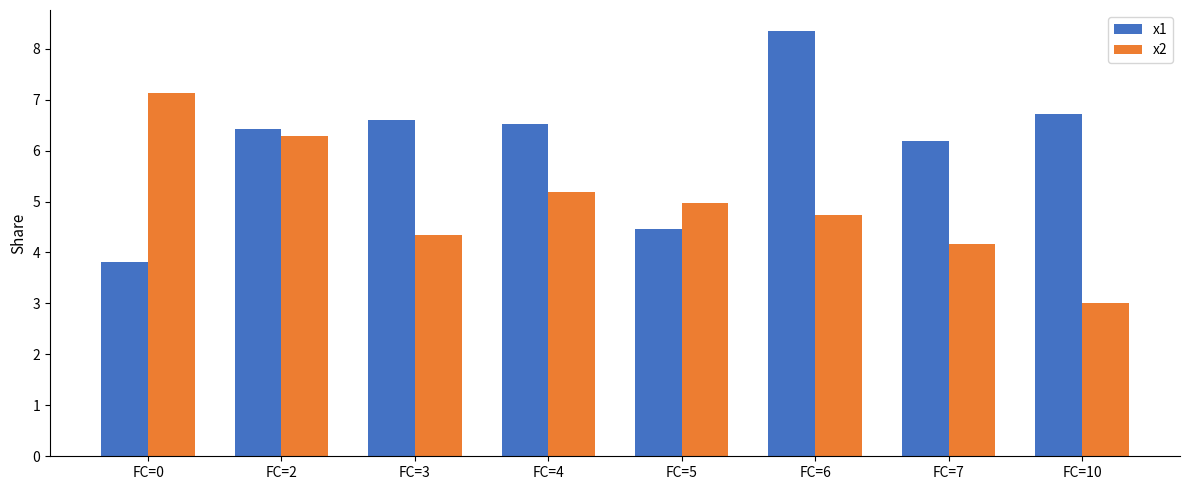

Rank the series by their maximum value, from lowest to highest.

x2, x1